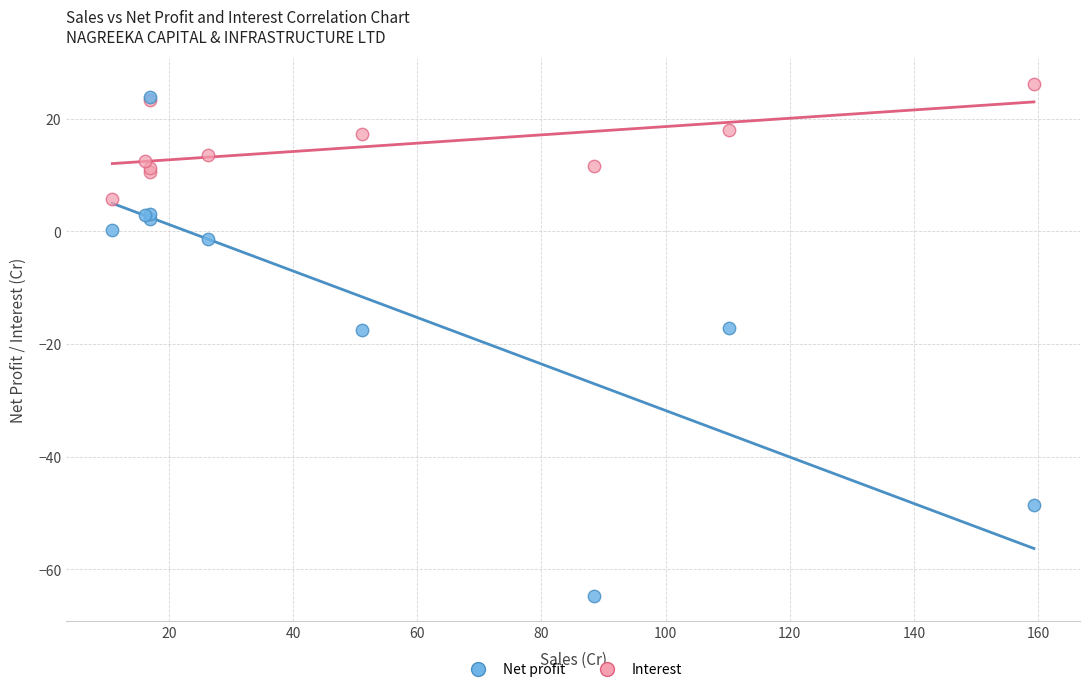

What are all the series names shown in the legend?

Net profit, Interest